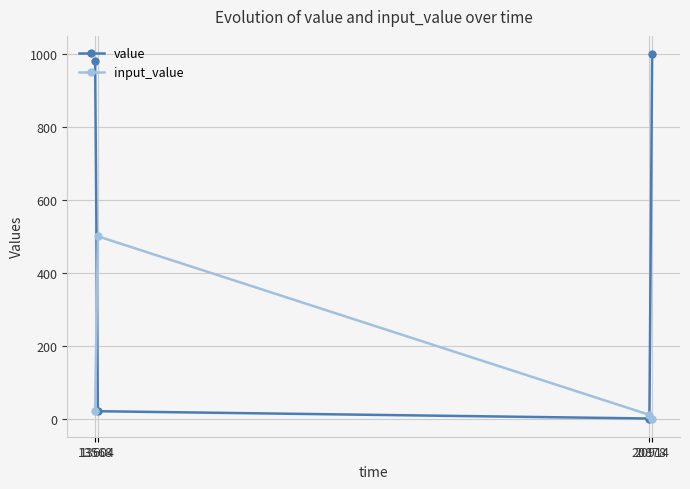

What is the sum of all input_value values?

530